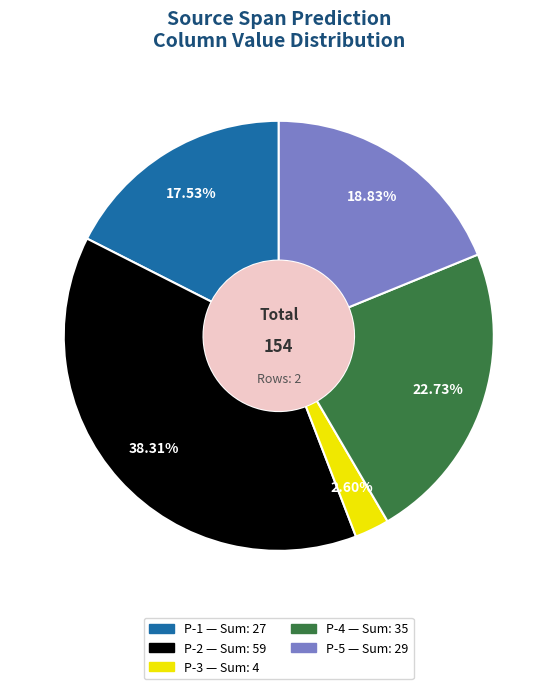

To the nearest percent, what is the difference between the largest and smallest slice percentages?

36%